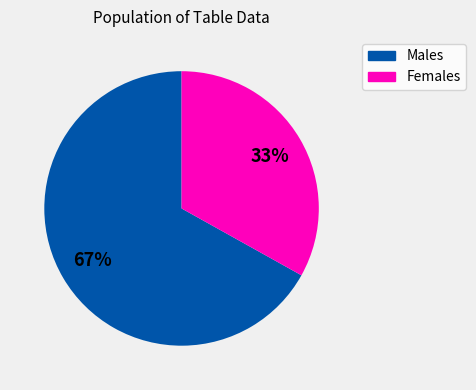

Is the sum of Females and Males greater than half?

Yes